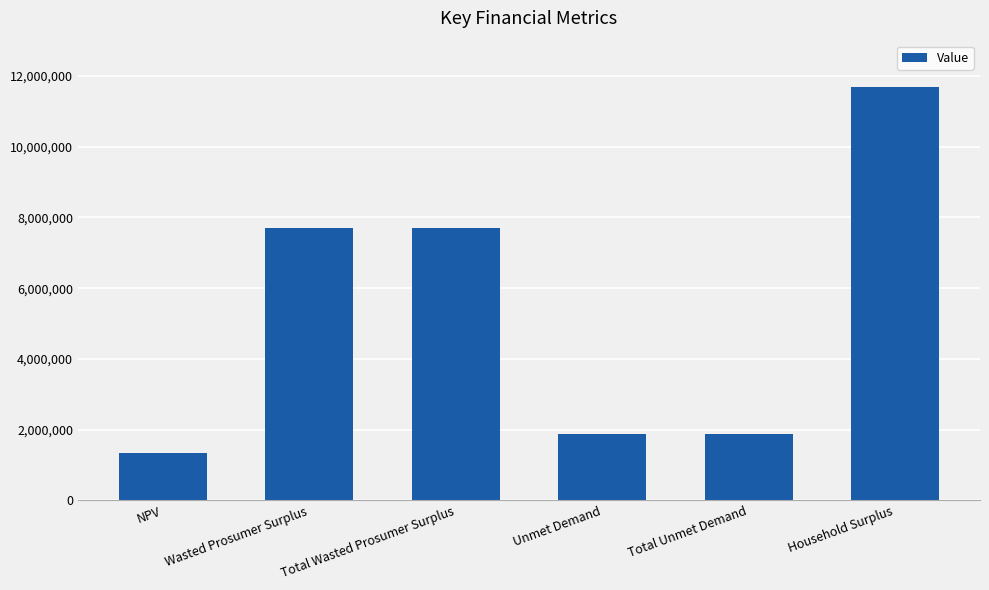

Reading left to right, list all the values displayed in this chart.

NPV=1338303.6	Wasted Prosumer Surplus=7702914.9	Total Wasted Prosumer Surplus=7702914.9	Unmet Demand=1872122.9	Total Unmet Demand=1872122.9	Household Surplus=11689973.6